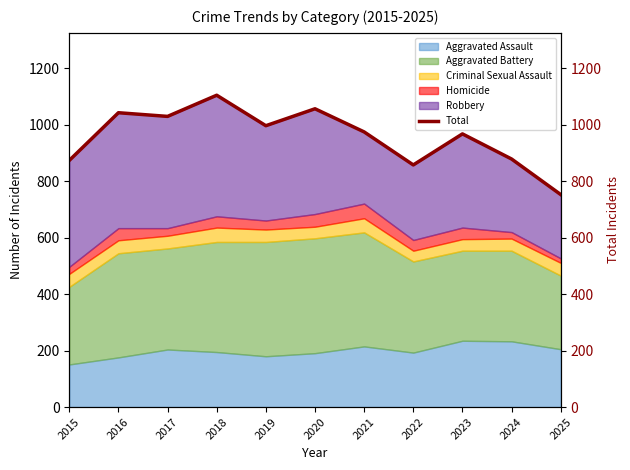

List the labels in order of value, smallest first.

2025, 2022, 2015, 2024, 2023, 2021, 2019, 2017, 2016, 2020, 2018